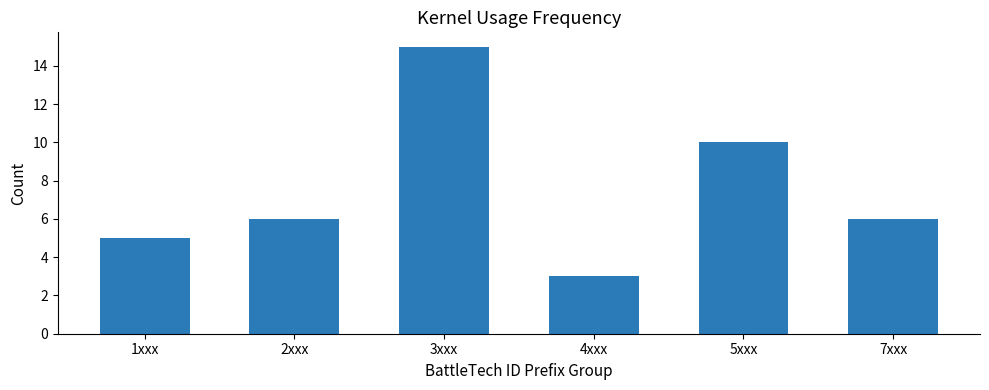

Reading right to left, transcribe all the data shown in this chart.

6	10	3	15	6	5